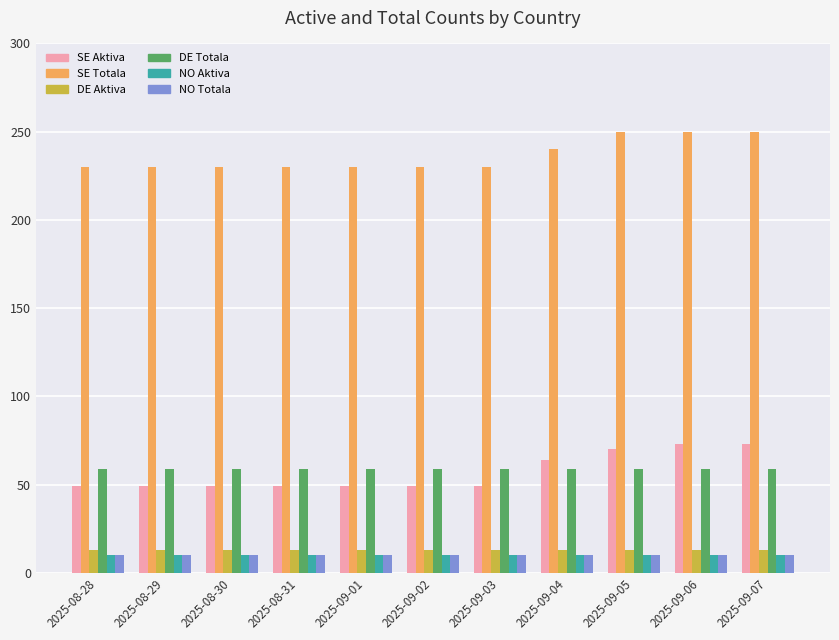

Which series has the largest total across all categories?

SE Totala